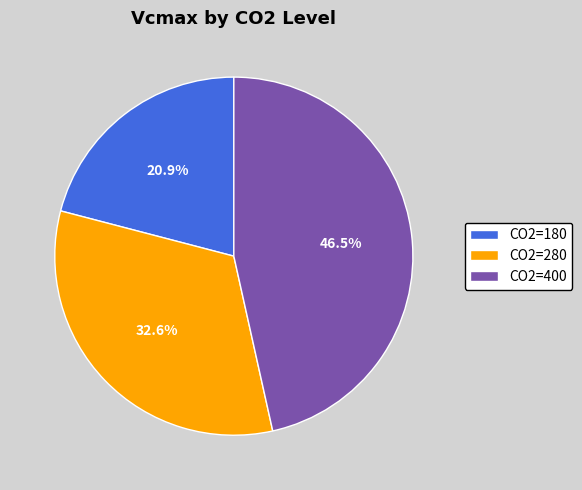

The CO2=180 slice represents 21% of the pie. True or false?

True